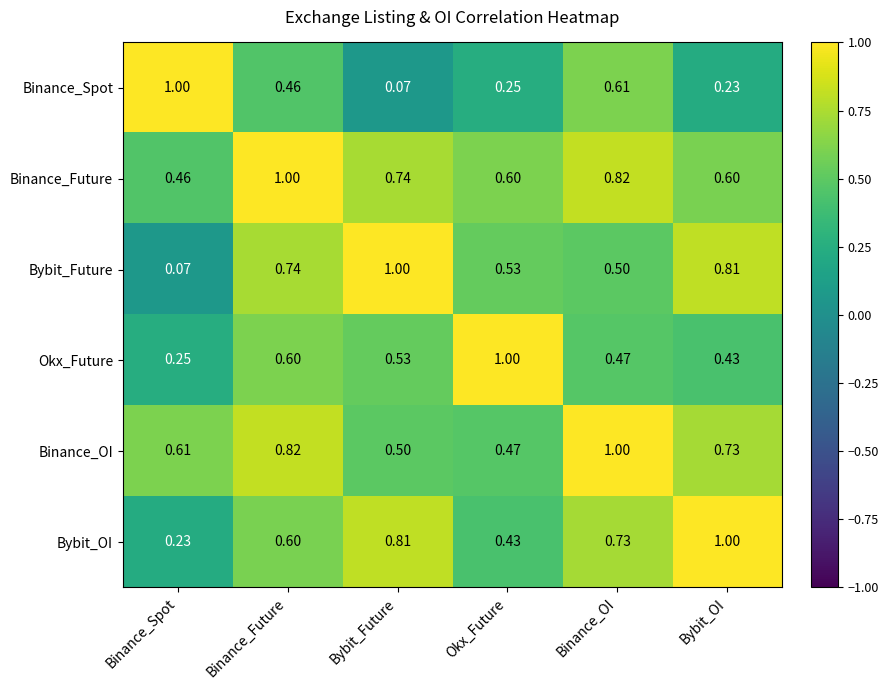

At which label does Binance_OI reach its minimum?

Okx_Future